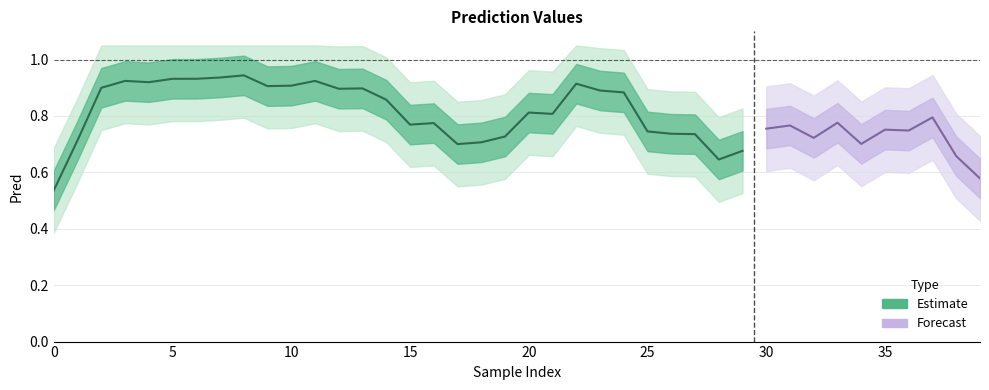

Count the number of categories in the chart.

40